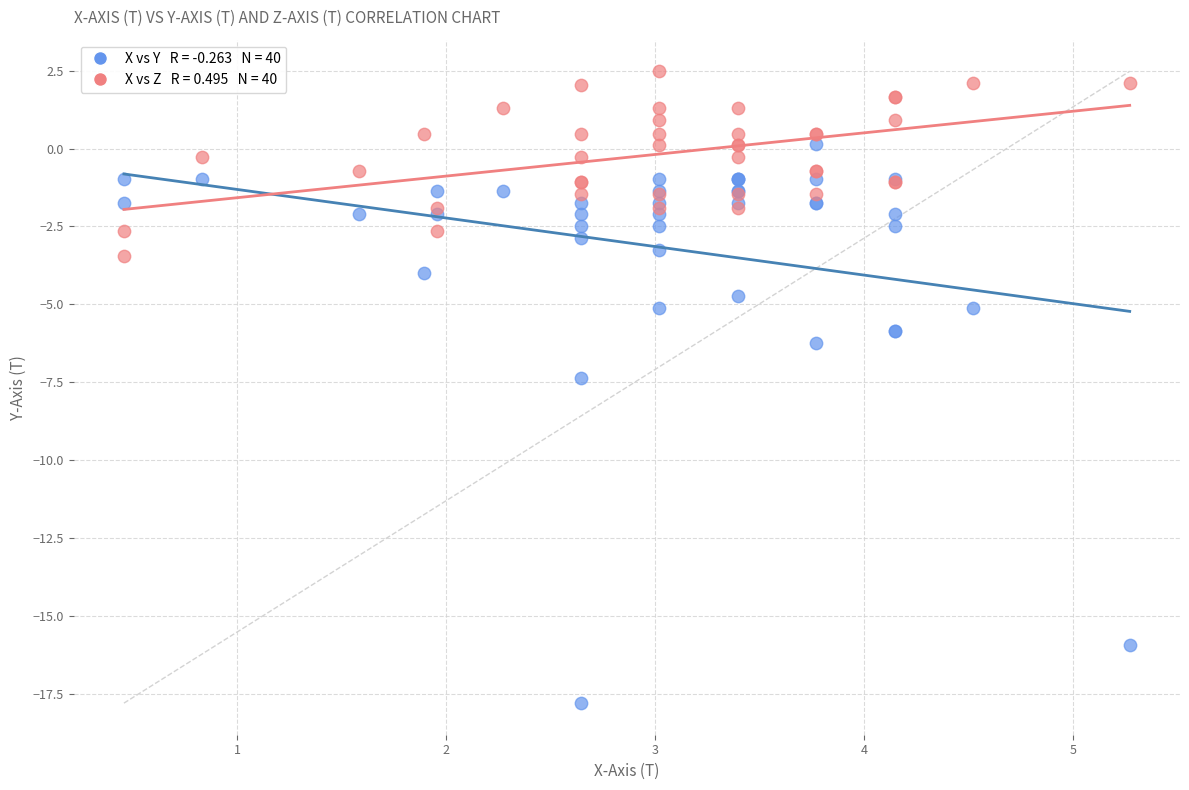

Across all series, what Y value is closest to -7?

-7.4